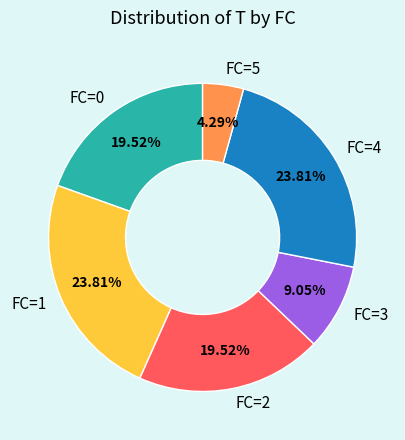

Does FC=5 account for over 50% of the chart?

No